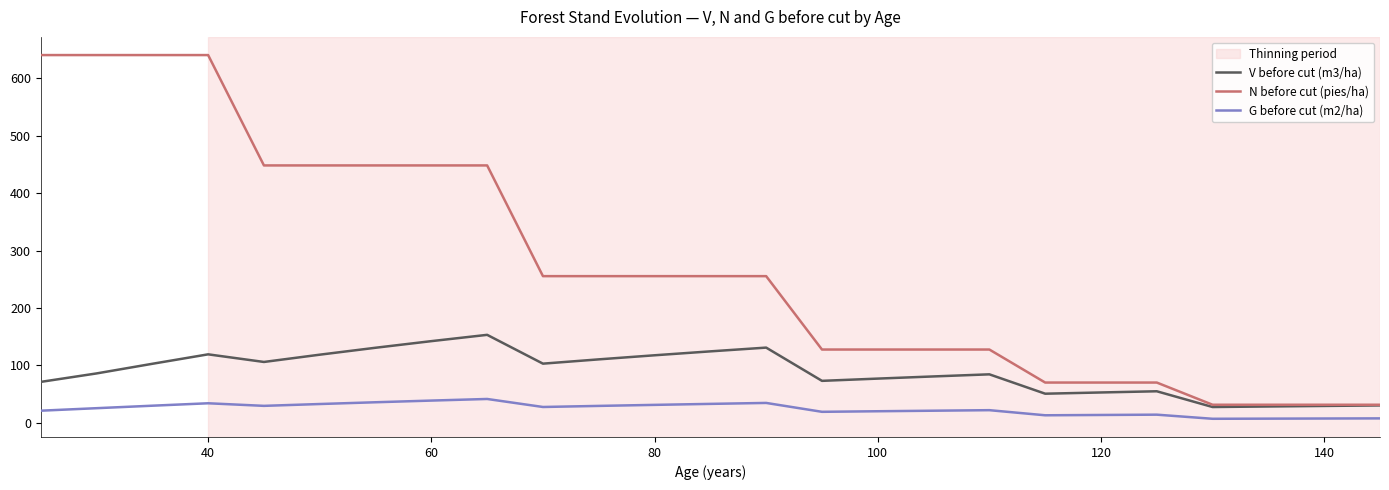

Which series has the widest spread of values?

N before cut (pies/ha)